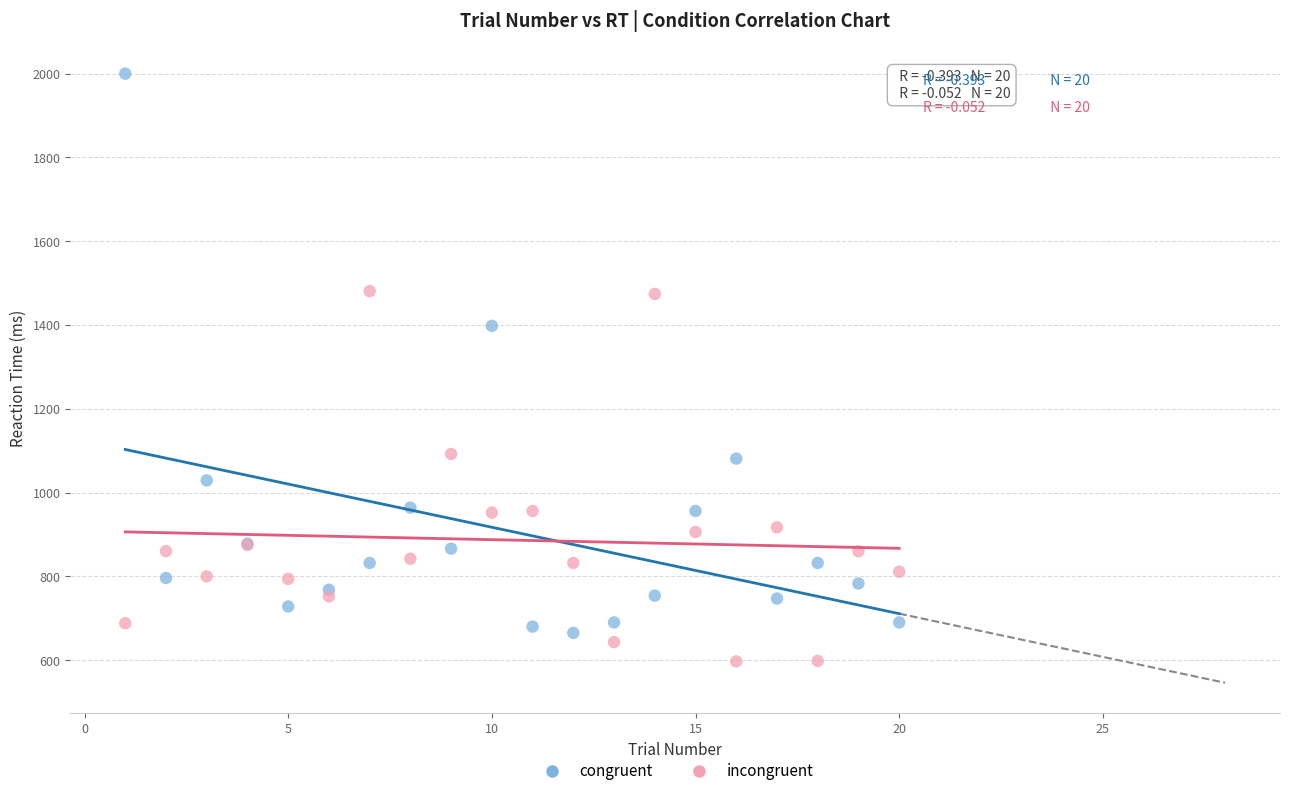

In the congruent series, what Y value is closest to 1332?

1398